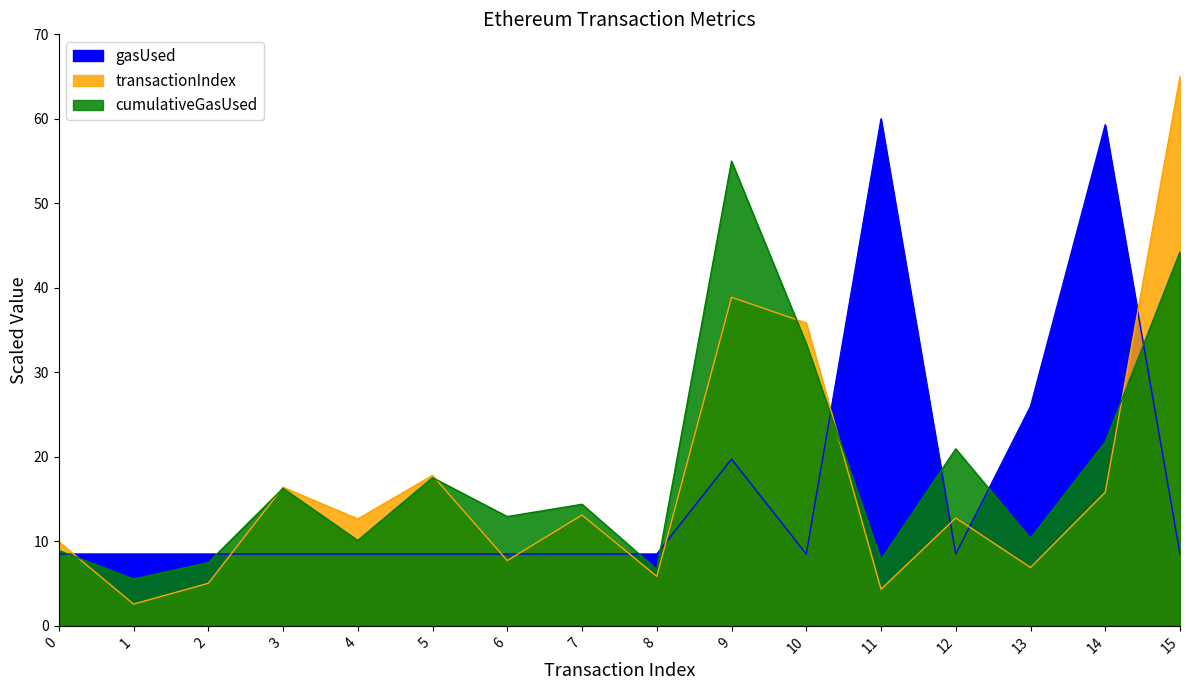

What is the difference between the cumulativeGasUsed values at 4 and 5?

7.4